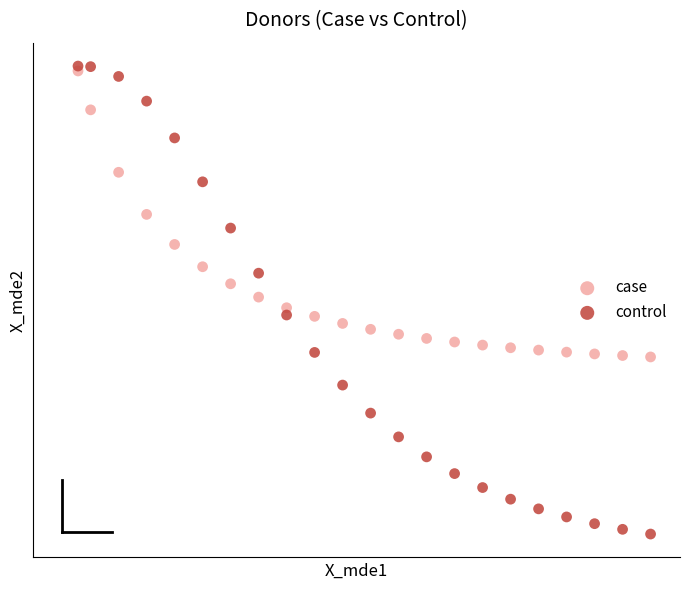

Which series has the widest spread of Y values?

control